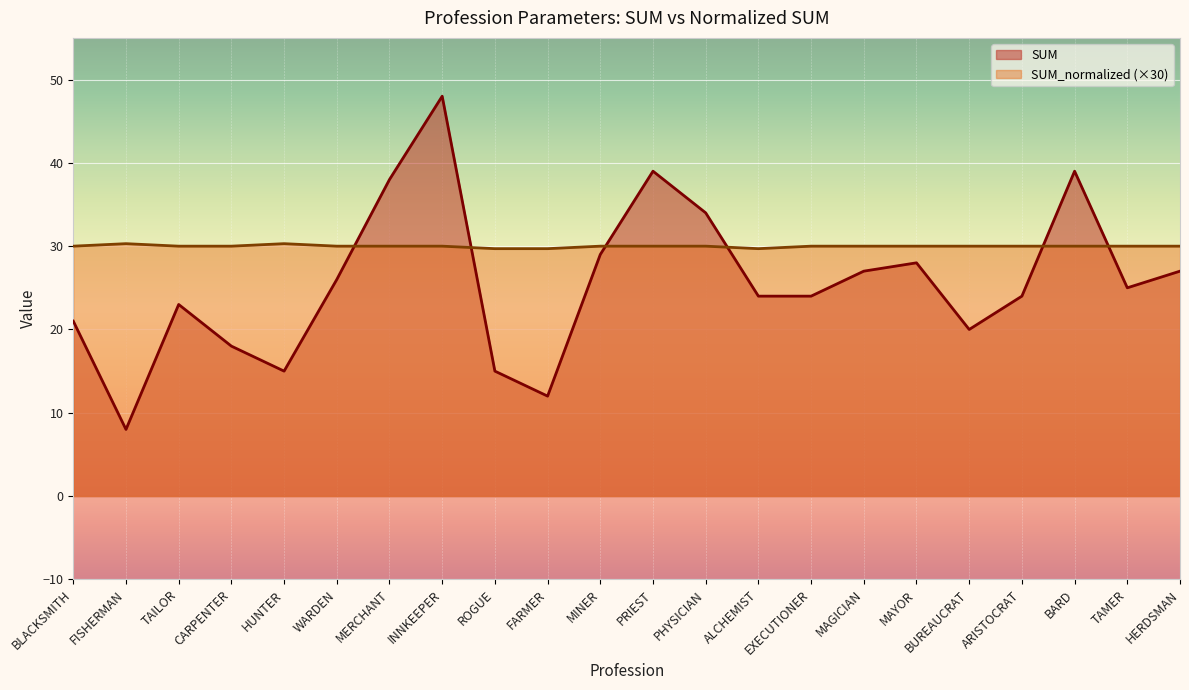

How many lines are shown in the chart?

2